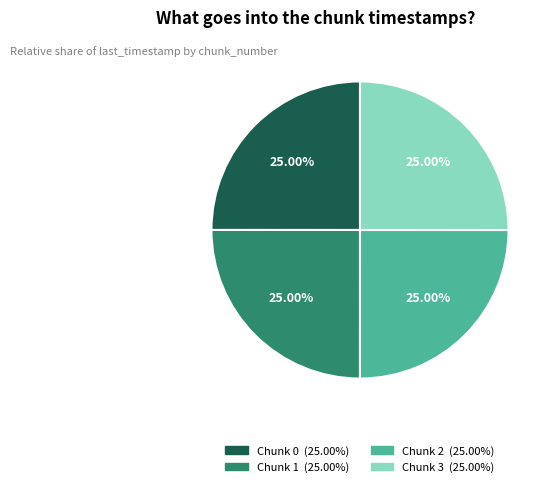

Does any single category account for the majority?

No